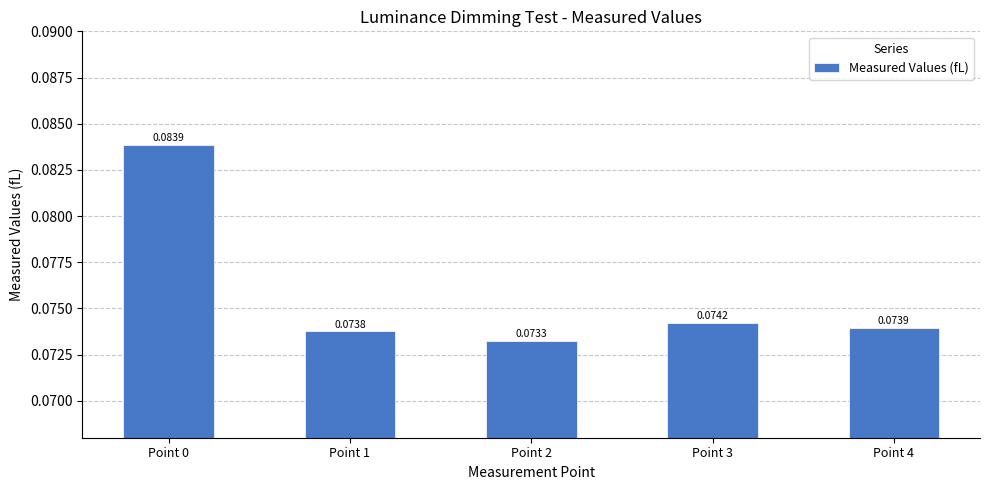

Where is the data nearest to the value 0?

Point 2